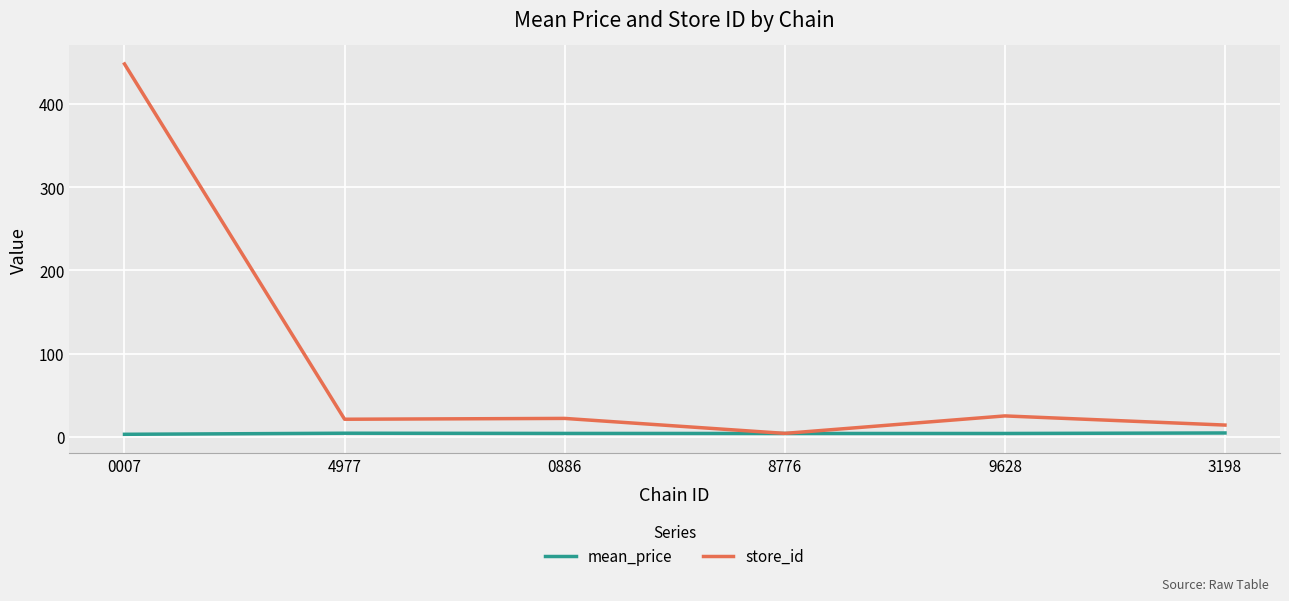

What is the total value across all series at 4977?

25.2